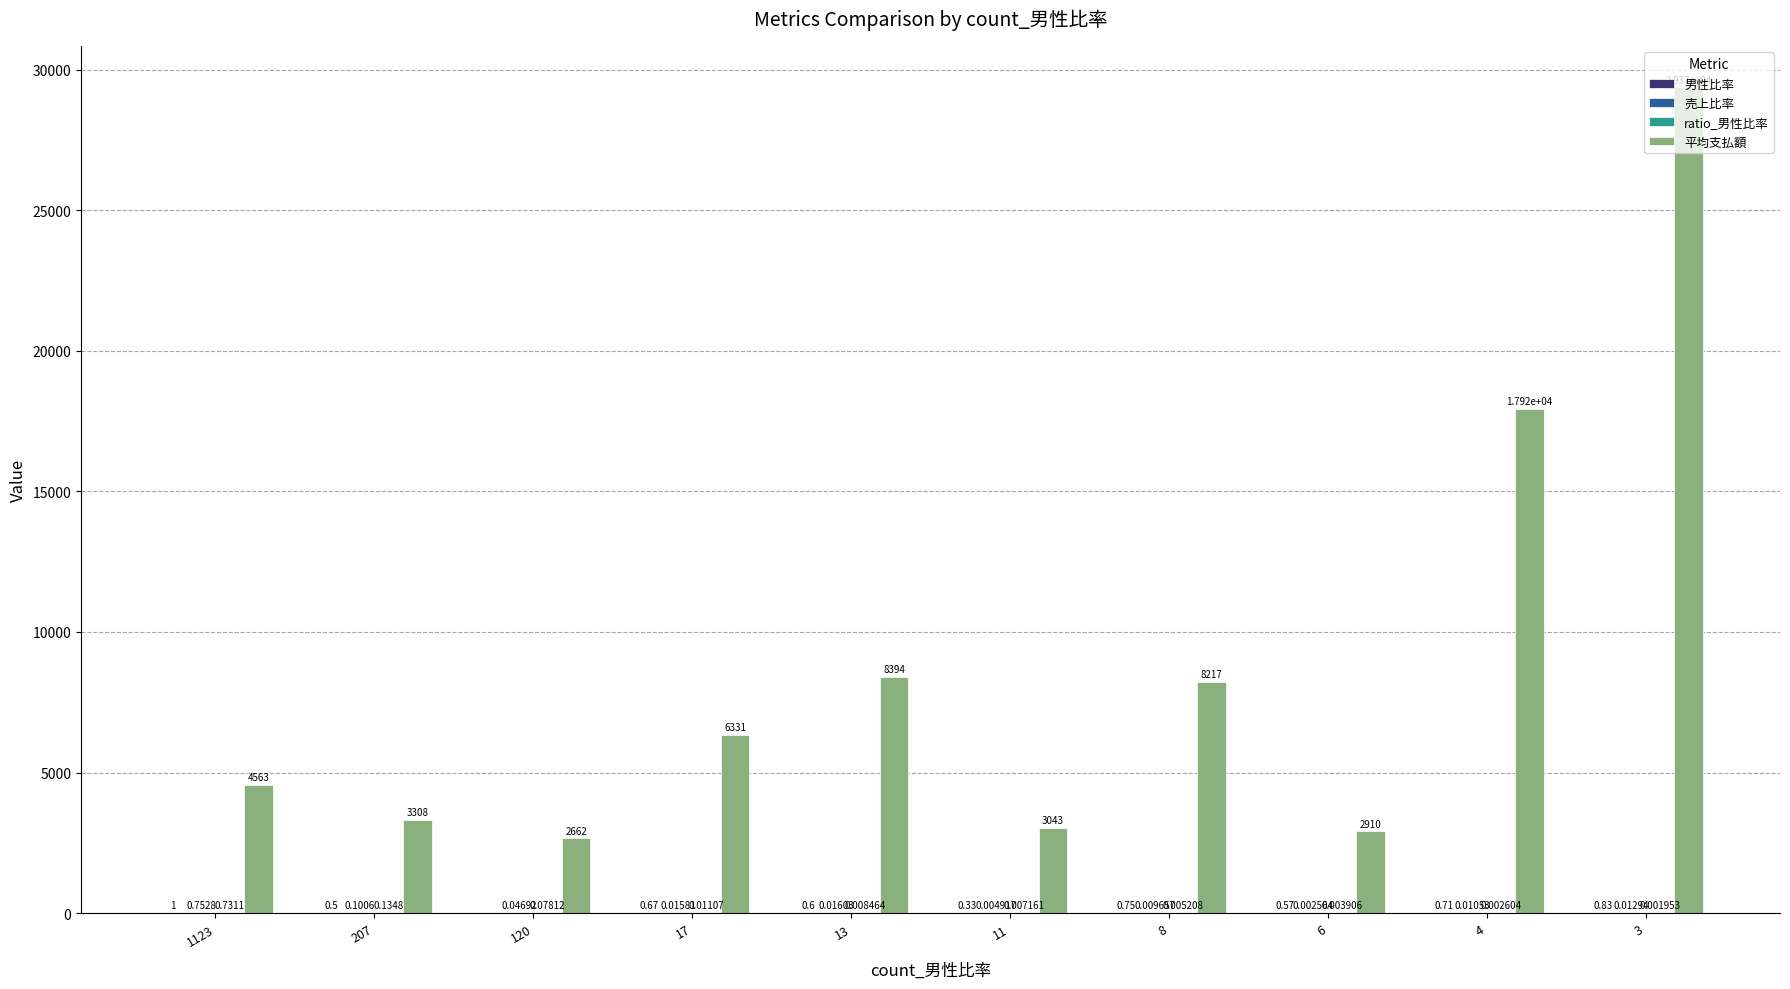

Which series has the largest total across all categories?

平均支払額